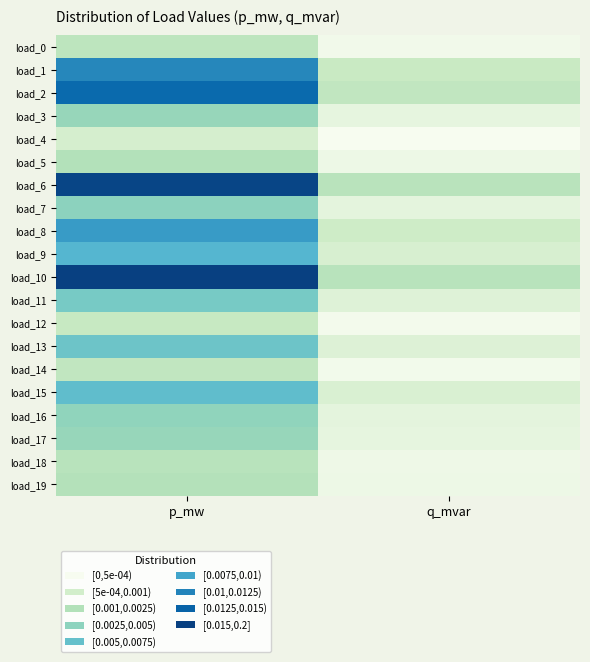

How many distinct data groups are displayed?

20